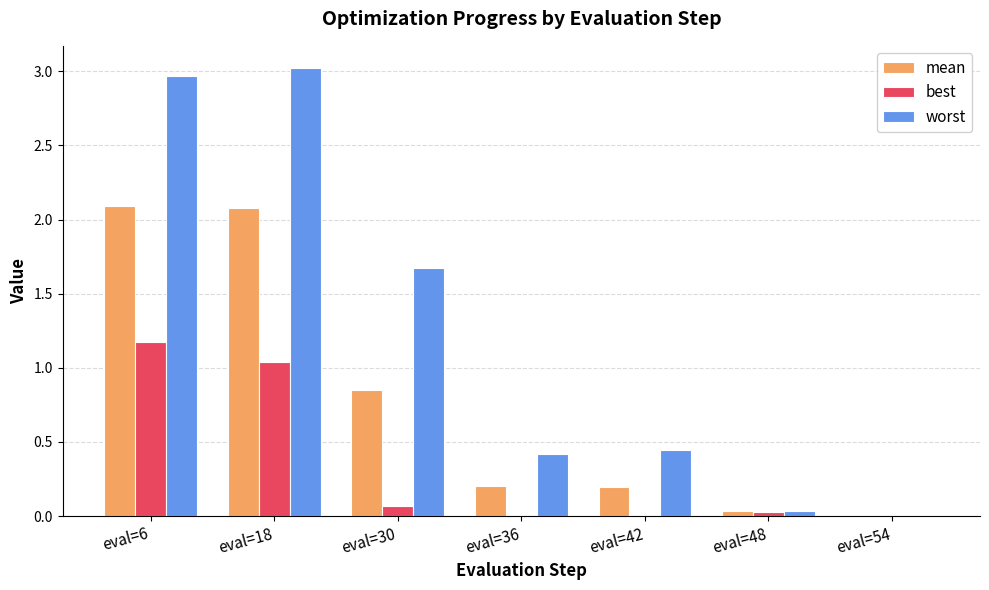

What is the sum of all best values?

2.3